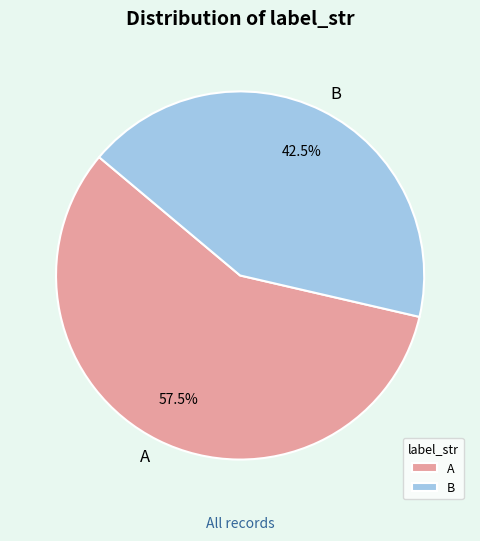

Which slice is the smallest?

B